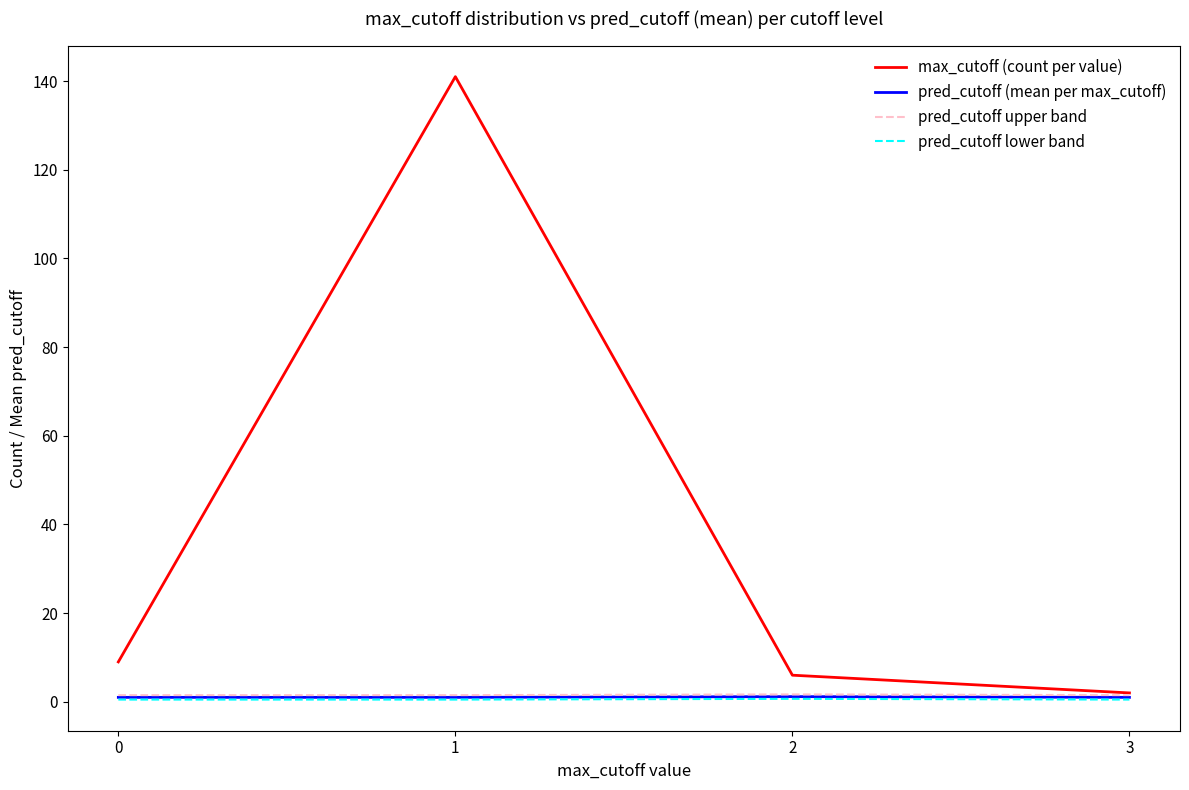

Between 0 and 3, which series saw the biggest shift?

max_cutoff (count per value)